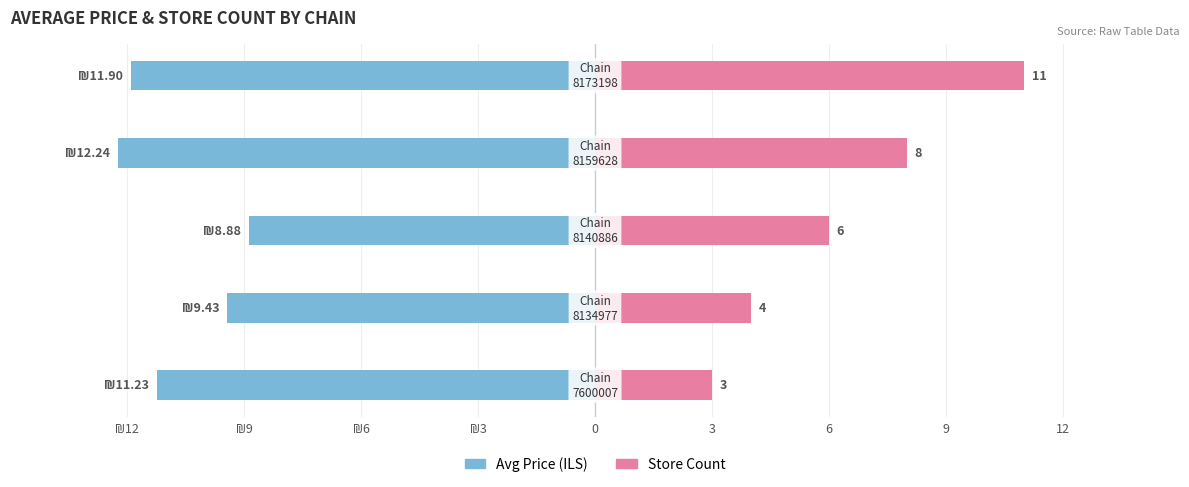

Which series has the largest range (max minus min)?

Store Count